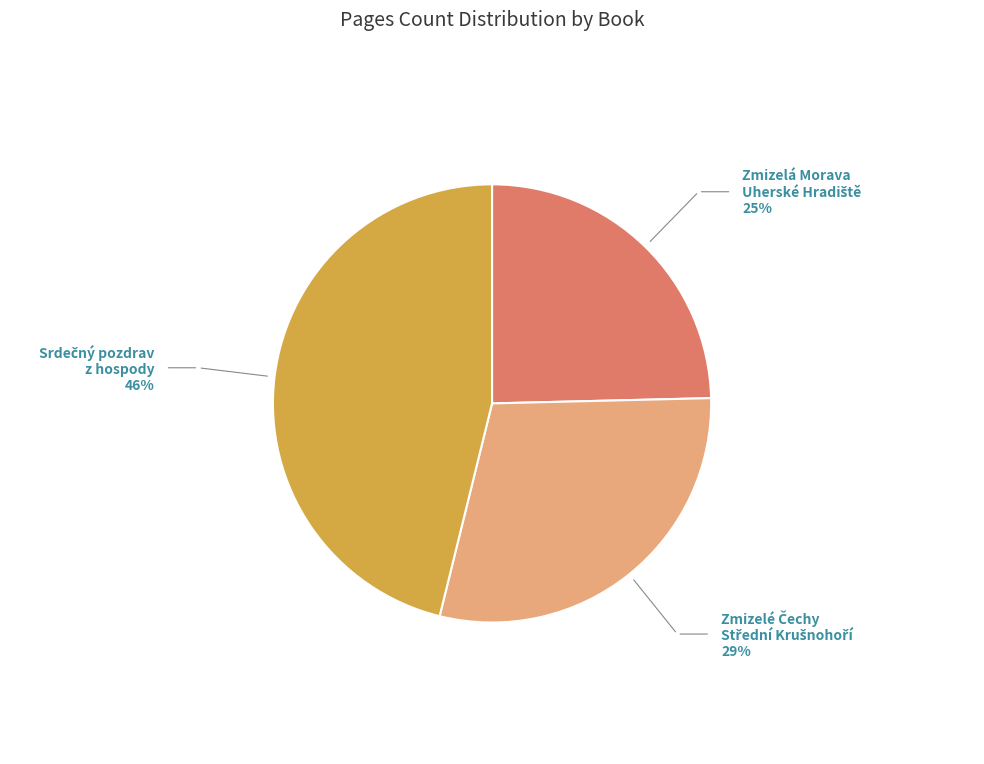

How many slices are in this pie chart?

3